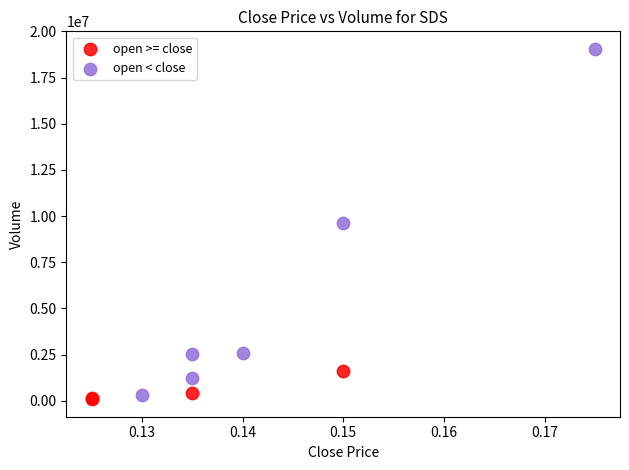

Which series reaches the maximum Y coordinate?

open < close